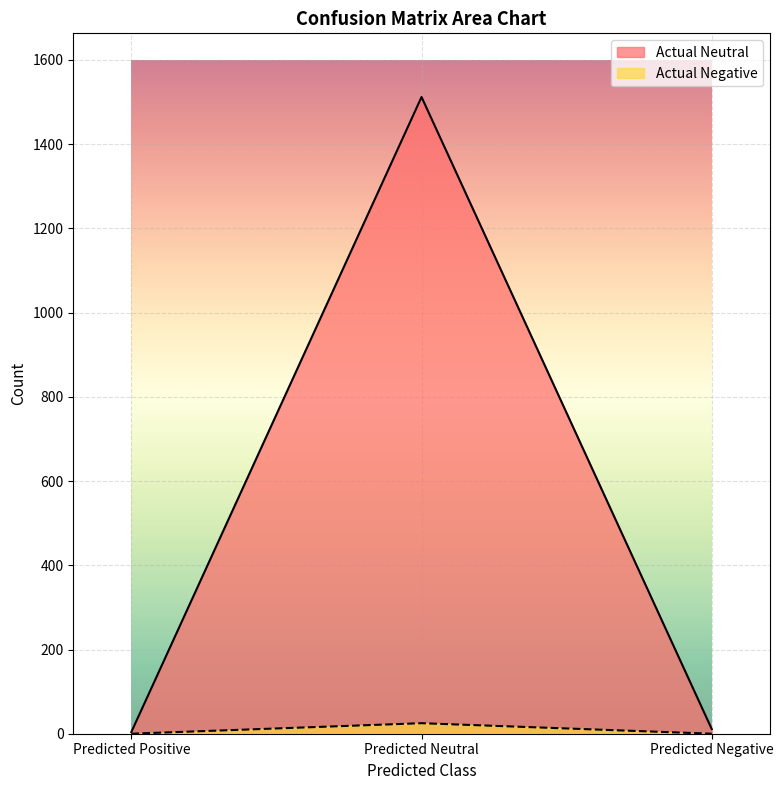

Reading right to left, extract all data points from this chart.

Actual Neutral: 11	1512	4
Actual Negative: 0	25	0